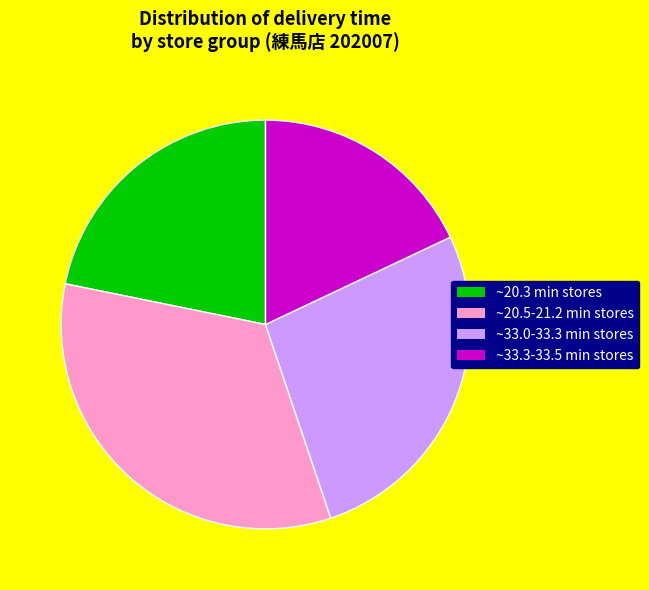

Which category has the smallest portion of the pie?

~33.3-33.5 min stores